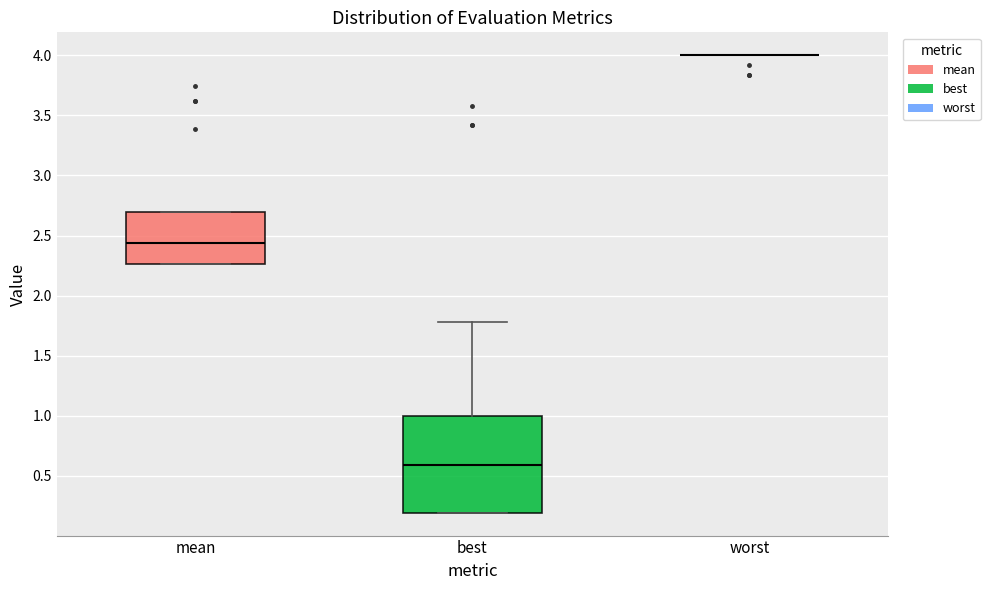

Comparing the boxes themselves (not the whiskers), which one is the tallest?

best